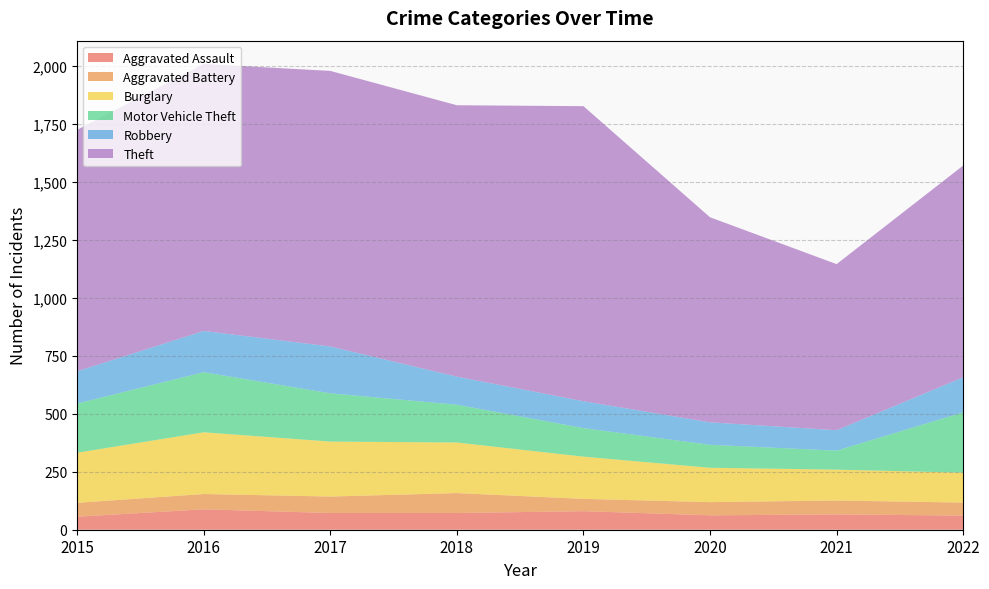

Reading left to right, extract all data points from this chart.

Aggravated Assault: 56	88	72	72	80	62	66	61
Aggravated Battery: 60	66	71	86	53	57	60	56
Burglary: 216	266	237	218	182	148	133	129
Motor Vehicle Theft: 212	259	208	163	123	99	82	260
Robbery: 139	178	202	121	116	97	88	151
Theft: 1041	1151	1188	1170	1272	884	716	913